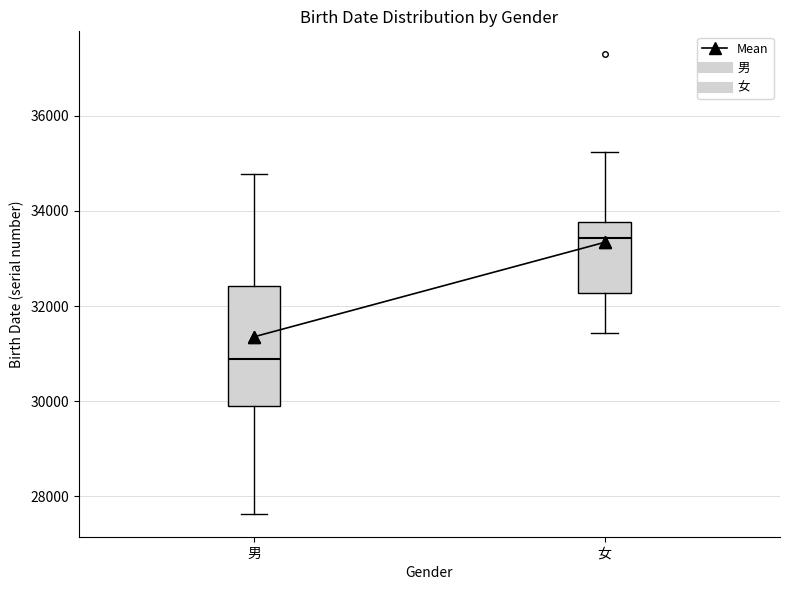

Which box's median line is the highest?

女